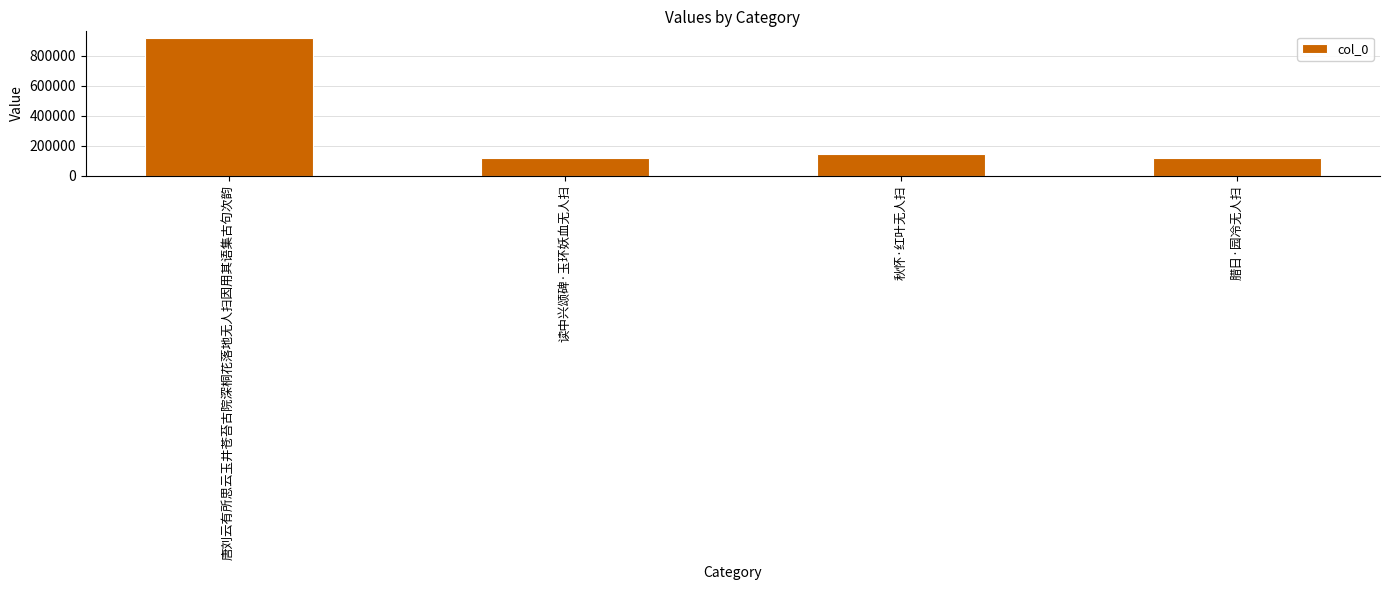

What position from the left is 唐刘云有所思云玉井苍苔古院深桐花落地无人扫因用其语集古句次韵?

1